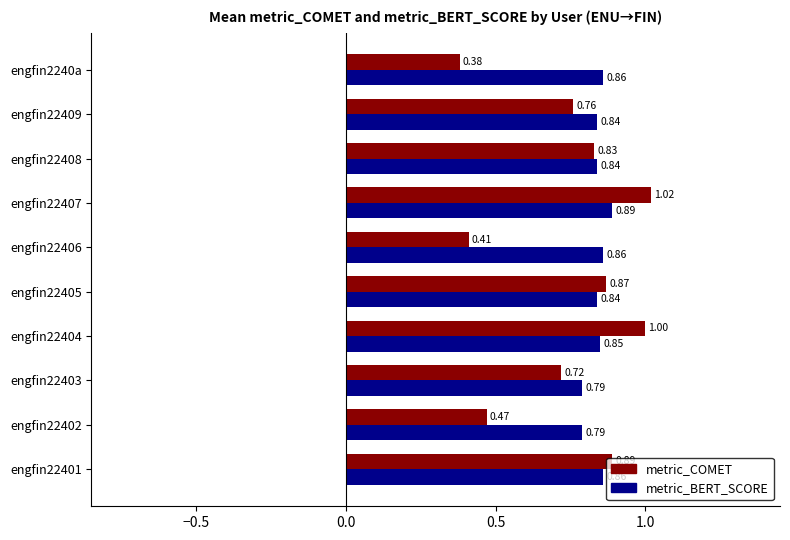

Rank the series by their maximum value, from lowest to highest.

metric_BERT_SCORE, metric_COMET